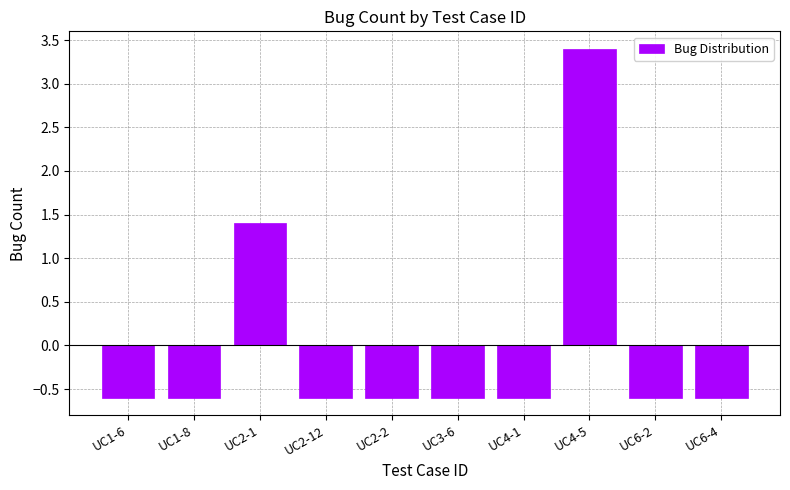

What is the minimum value shown in the chart?

-0.6